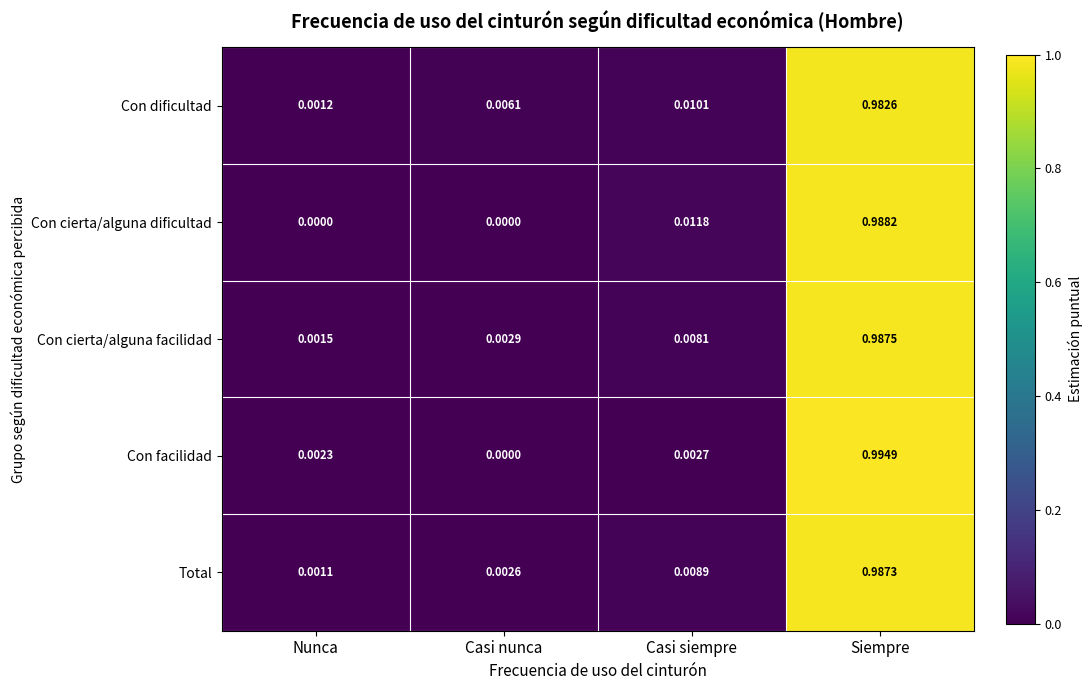

Count the number of data series in this chart.

5